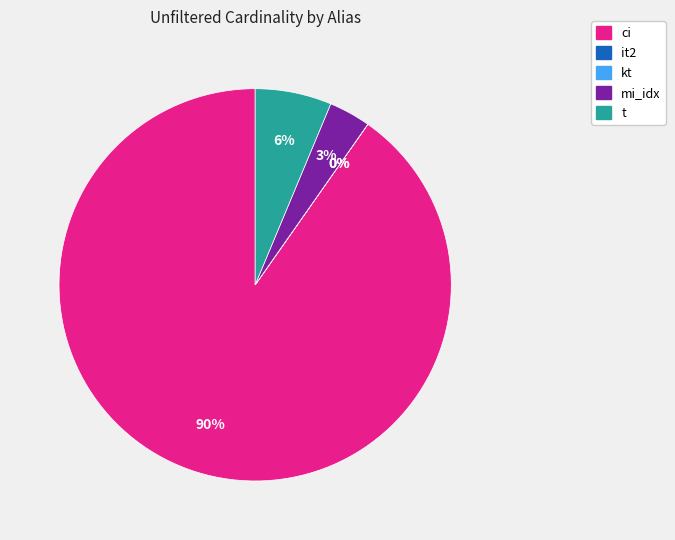

To the nearest percent, what portion does mi_idx represent?

3%